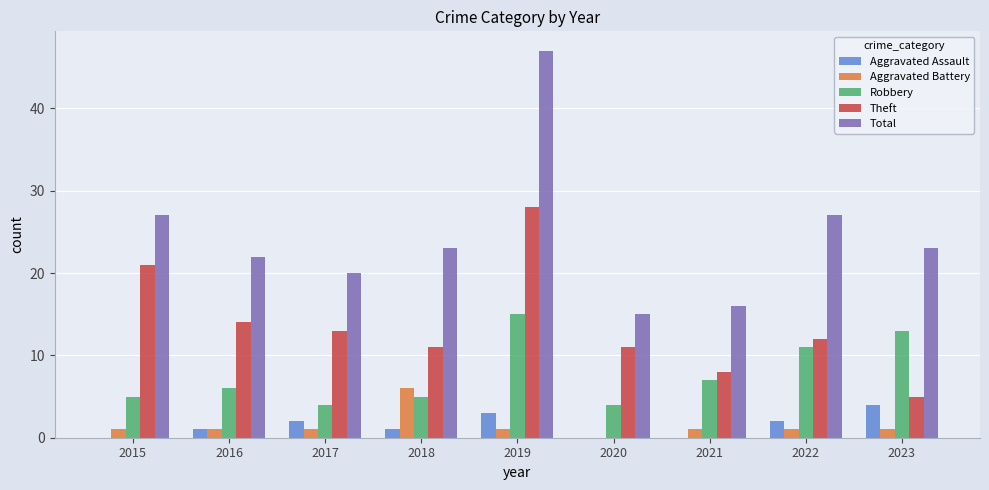

What is the sum of all Robbery values?

70